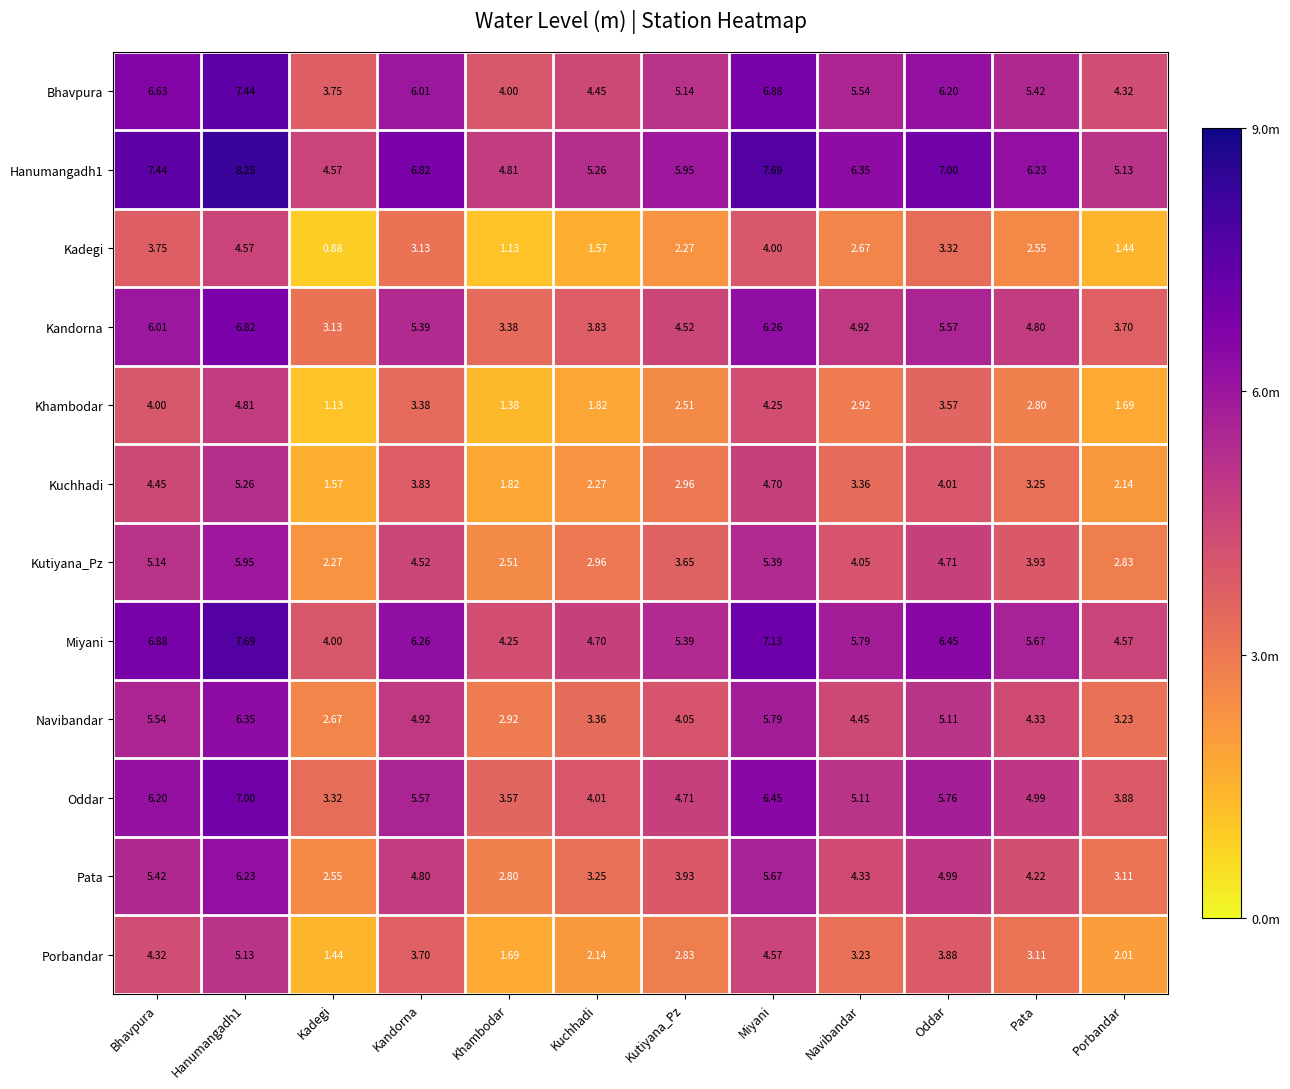

What is the total value across all series at Oddar?

60.6